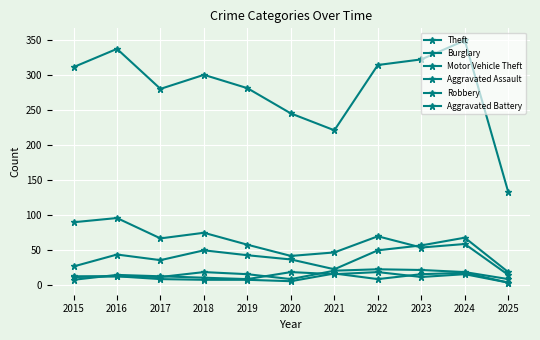

What is the difference between the highest and lowest values at 2018?

292